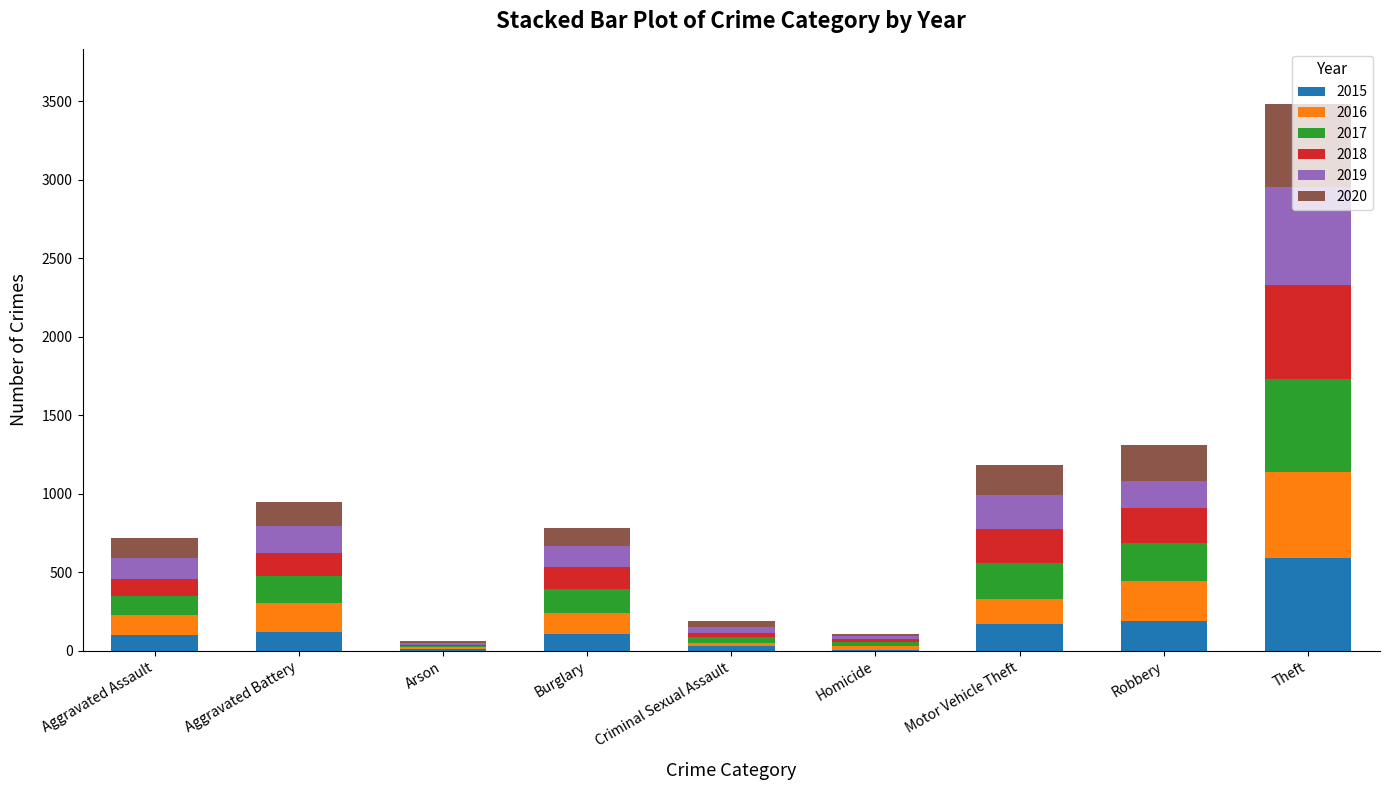

What is the highest value of the 2015 series?

594